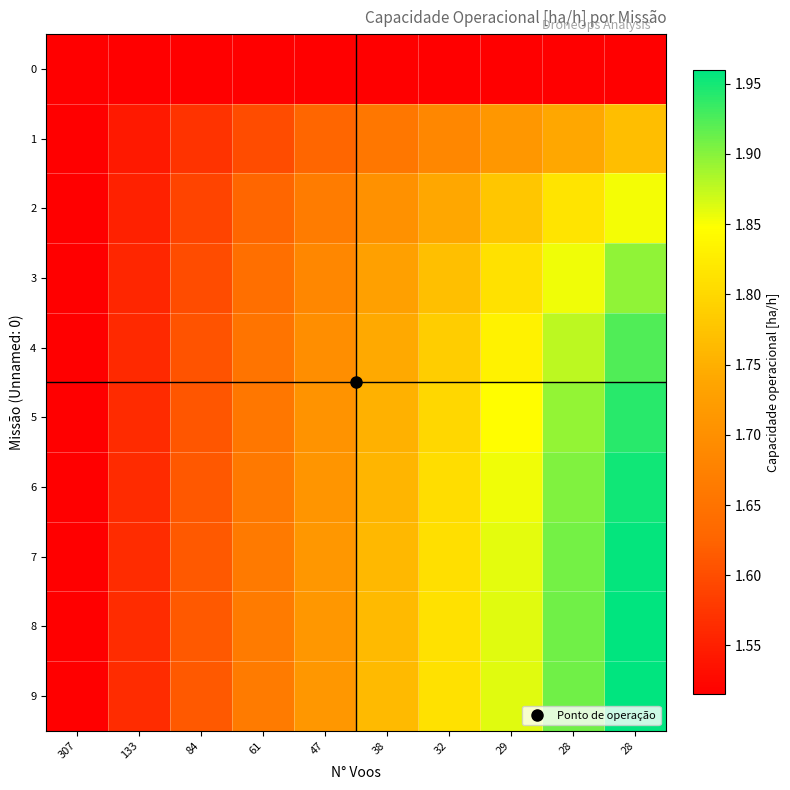

What is the total value across all series at 28?

18.3